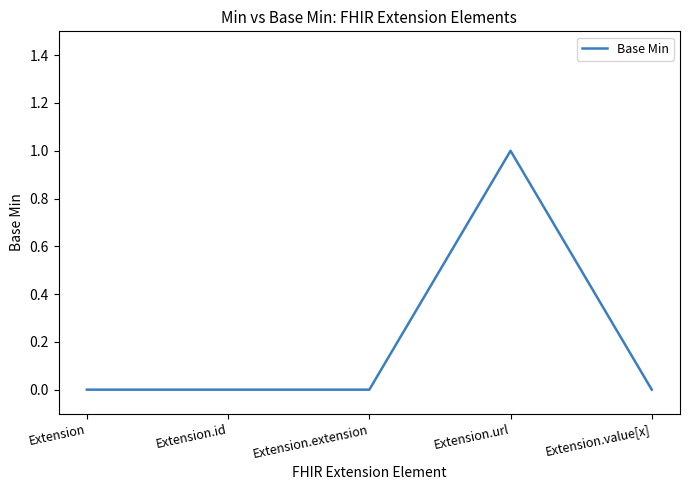

At which category does the chart reach its peak across all series?

Extension.url